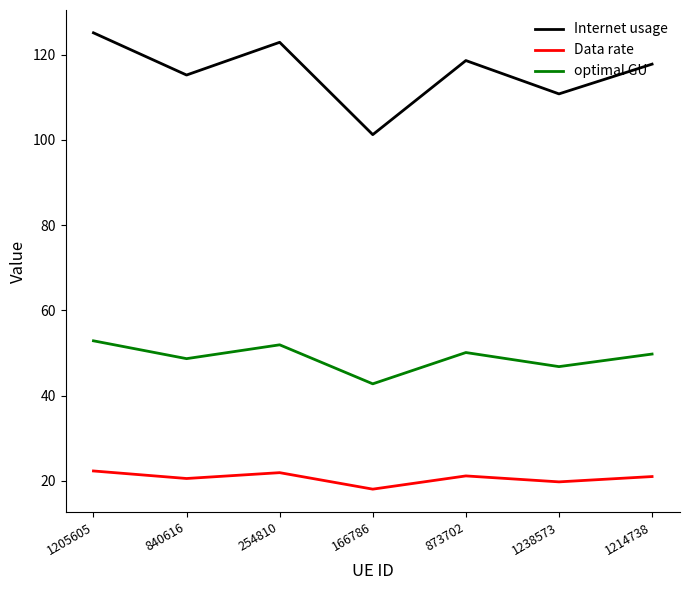

Which series changed the most between 1205605 and 873702?

Internet usage